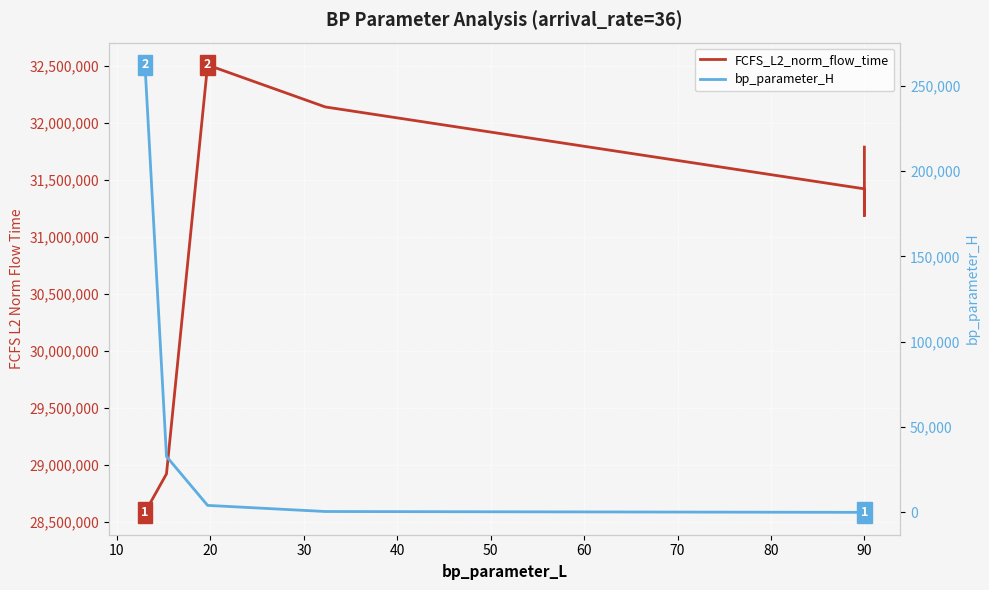

The value of FCFS_L2_norm_flow_time at 30 is 16061619.8. True or false?

False